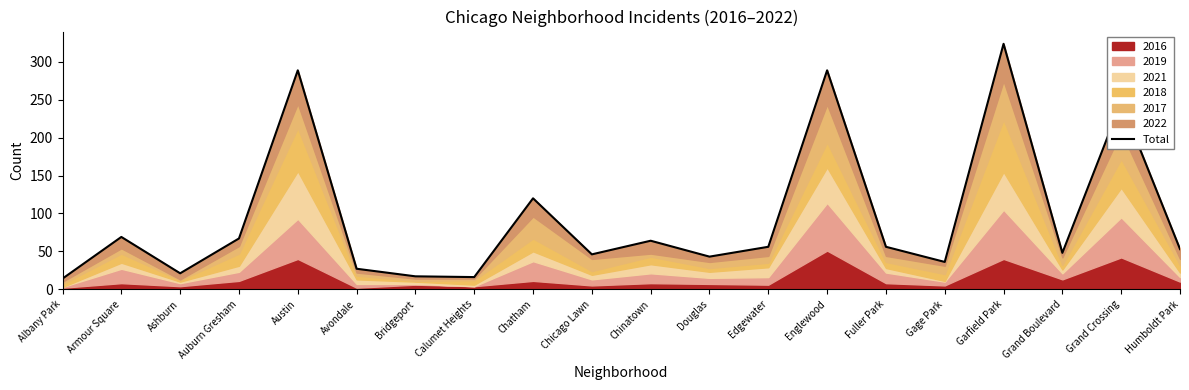

Reading right to left, what are all the values shown in this chart?

Humboldt Park=53	Grand Crossing=247	Grand Boulevard=48	Garfield Park=324	Gage Park=36	Fuller Park=56	Englewood=289	Edgewater=56	Douglas=43	Chinatown=64	Chicago Lawn=46	Chatham=120	Calumet Heights=16	Bridgeport=17	Avondale=27	Austin=289	Auburn Gresham=67	Ashburn=21	Armour Square=69	Albany Park=14